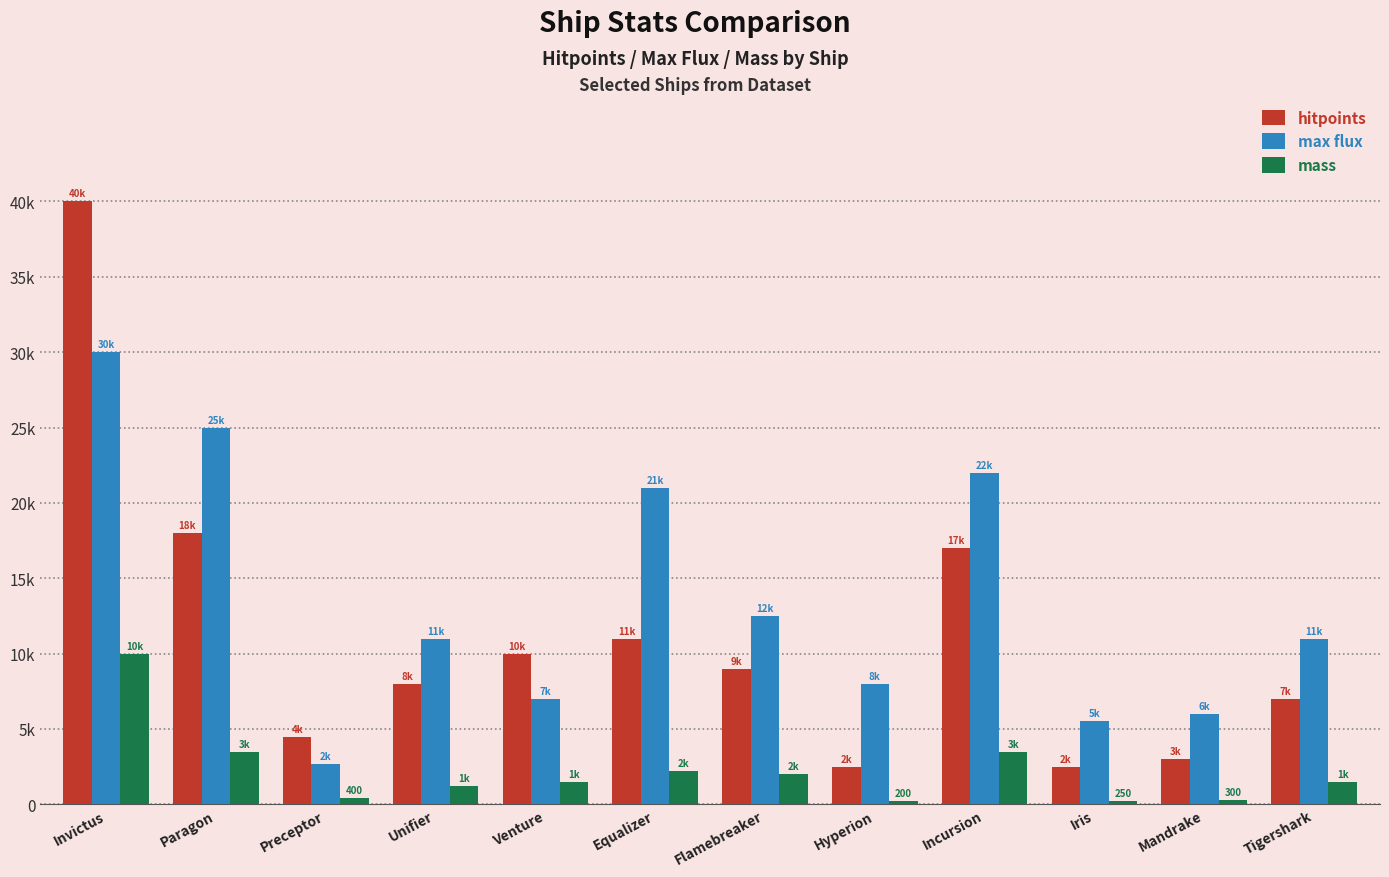

List the series in order of their peak value, lowest first.

mass, max flux, hitpoints